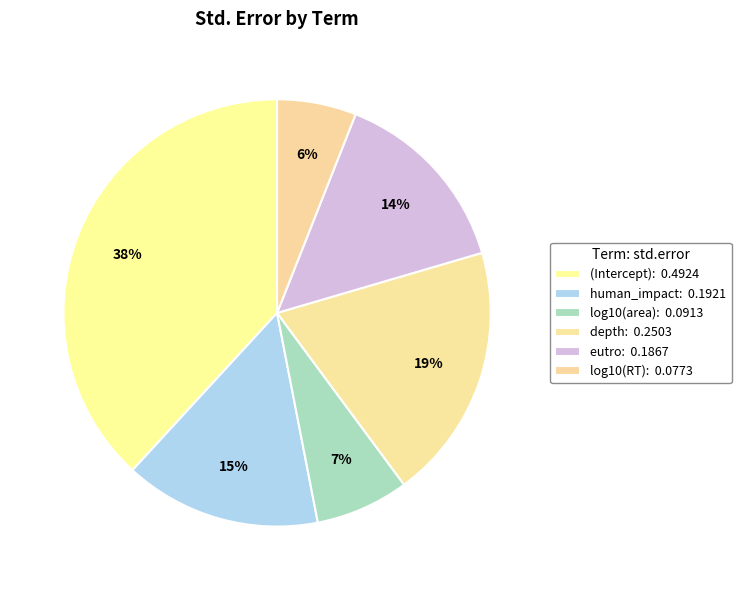

Do (Intercept) and depth together represent more than half of the pie?

Yes